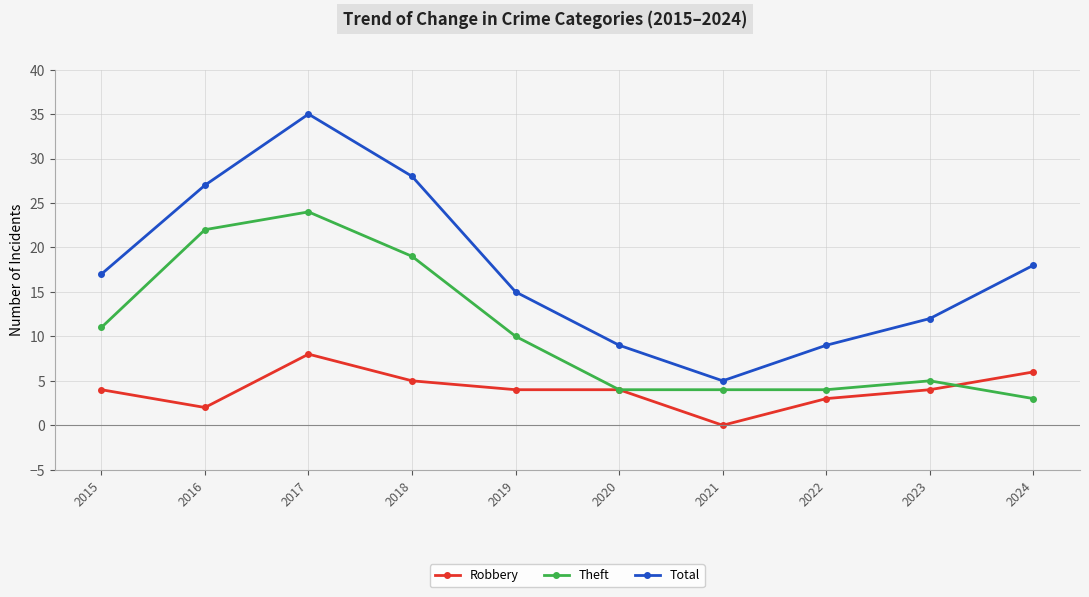

What is the average value of the Total series?

18